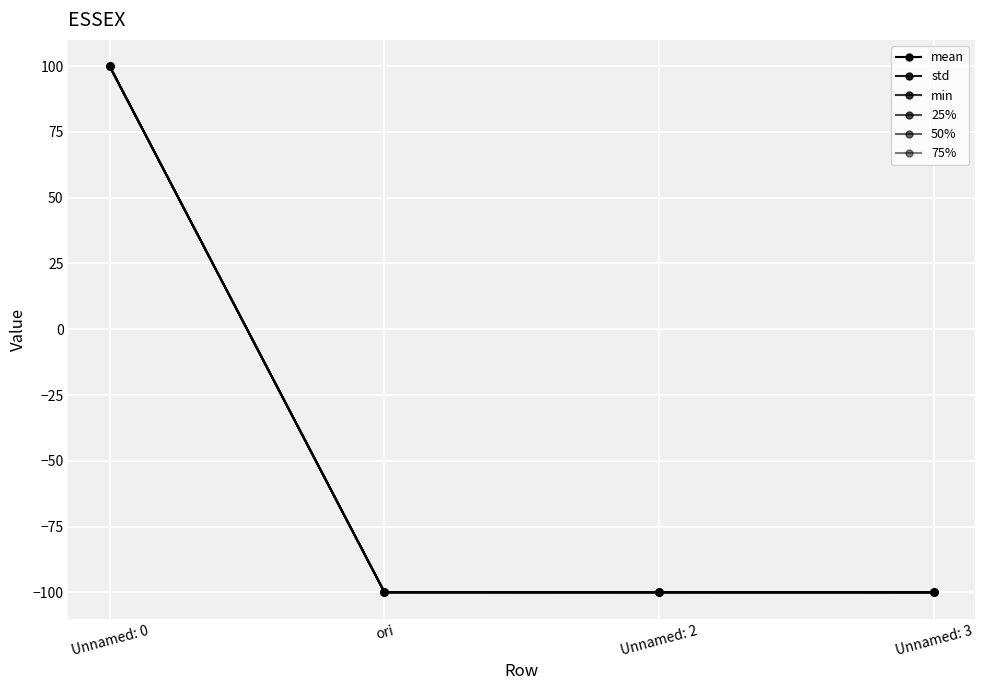

Does the chart have visible grid lines?

Yes